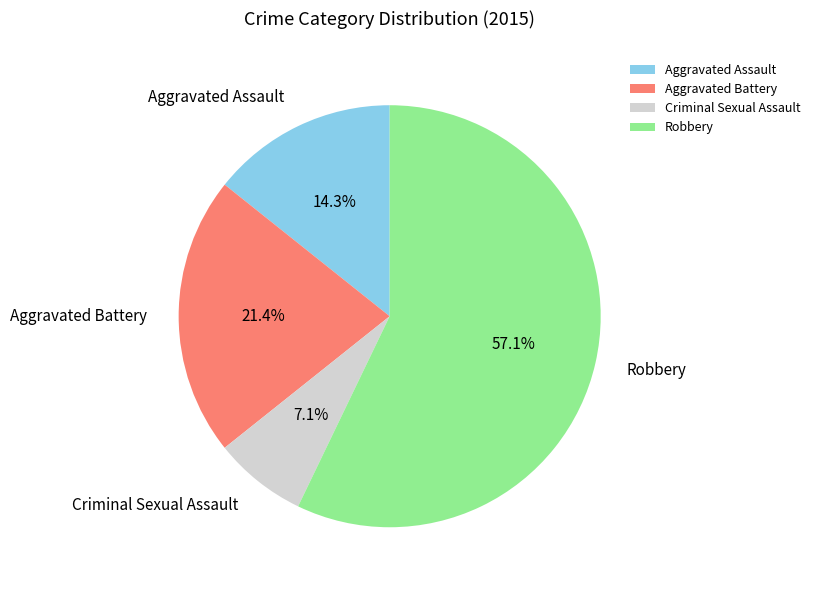

How many segments does this pie chart have?

4